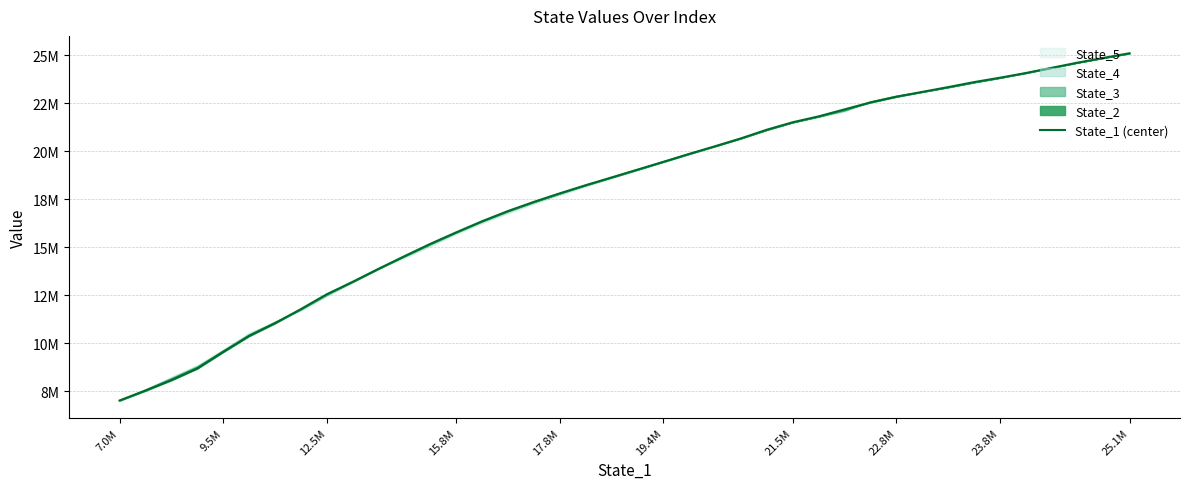

What is the difference between the maximum and minimum values?

18091735.9